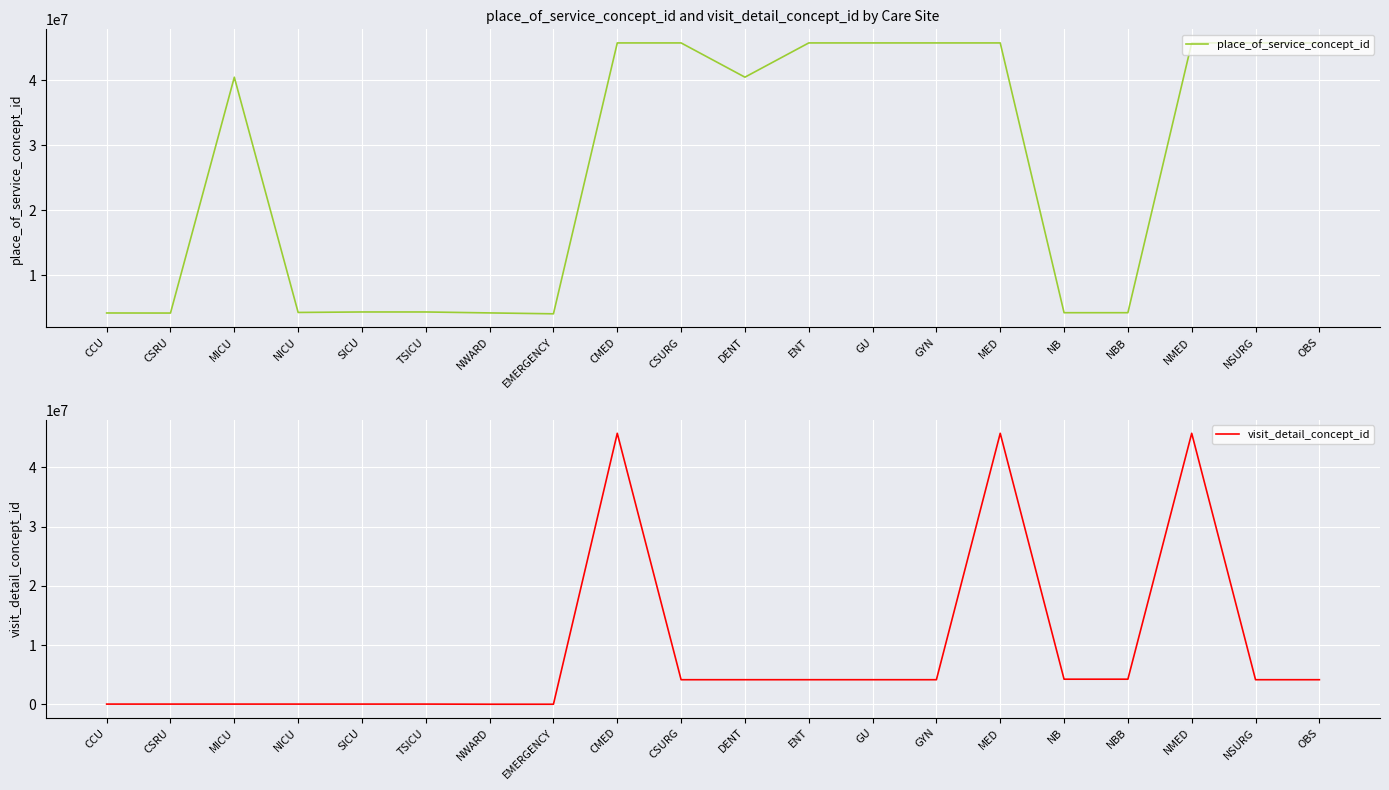

Count the number of data series in this chart.

2